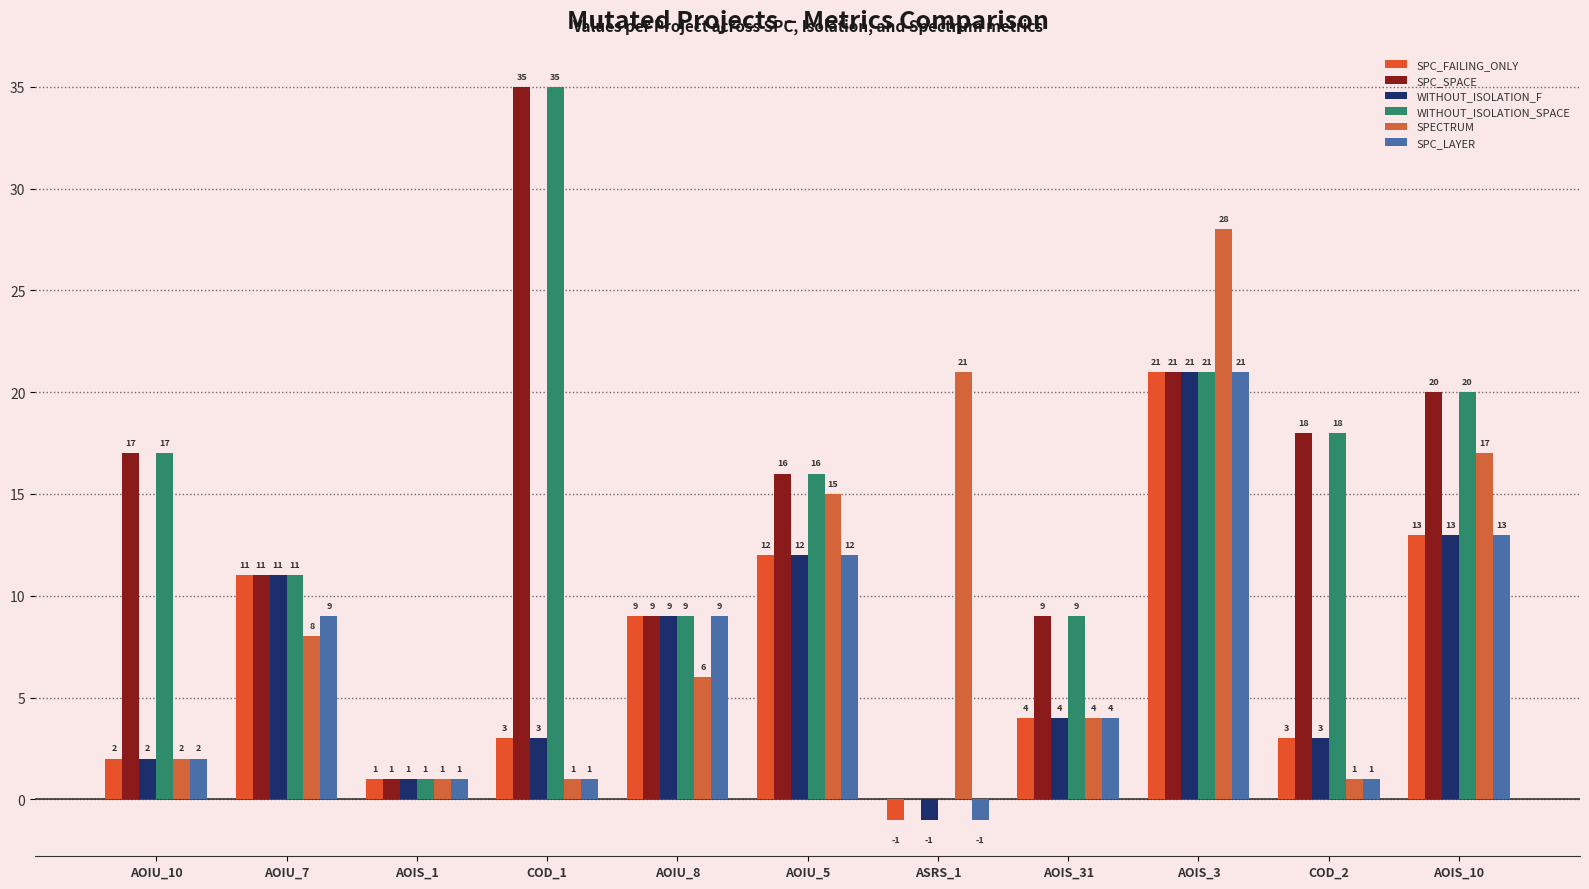

What position from the right is COD_2?

2